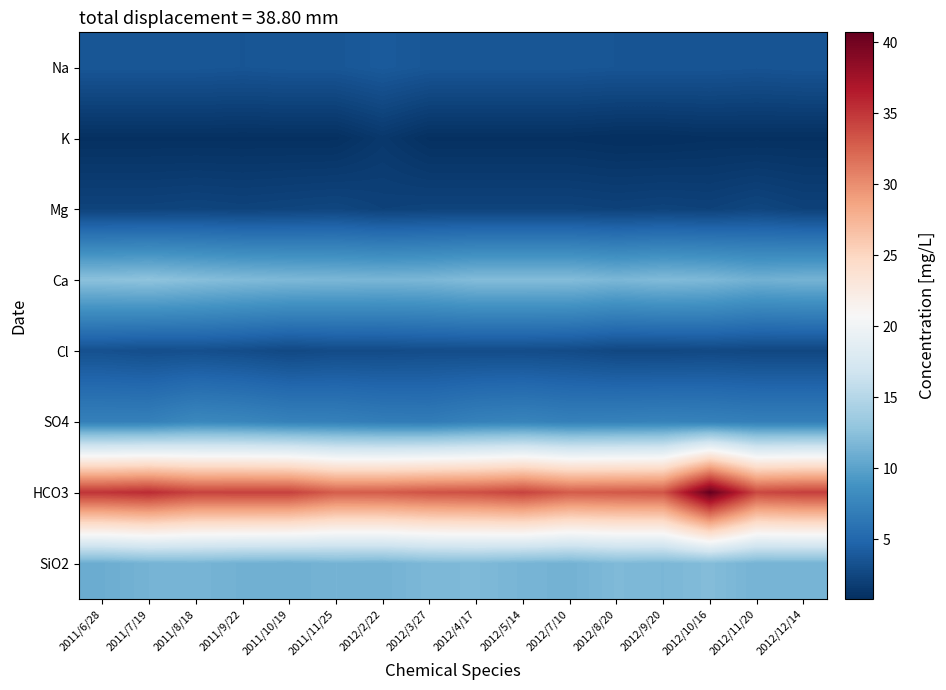

Reading right to left, what are all the values shown in this chart?

Na: 2012/12/14=3.6	2012/11/20=3.5	2012/10/16=3.6	2012/9/20=3.6	2012/8/20=3.6	2012/7/10=3.7	2012/5/14=3.7	2012/4/17=3.7	2012/3/27=3.7	2012/2/22=4.0	2011/11/25=3.7	2011/10/19=3.7	2011/9/22=3.6	2011/8/18=3.7	2011/7/19=3.7	2011/6/28=3.7
K: 2012/12/14=0.9	2012/11/20=0.9	2012/10/16=0.9	2012/9/20=0.8	2012/8/20=0.8	2012/7/10=0.9	2012/5/14=0.9	2012/4/17=0.9	2012/3/27=0.9	2012/2/22=1.5	2011/11/25=0.9	2011/10/19=0.9	2011/9/22=0.9	2011/8/18=0.9	2011/7/19=0.9	2011/6/28=0.9
Mg: 2012/12/14=2.2	2012/11/20=2.5	2012/10/16=2.2	2012/9/20=2.3	2012/8/20=2.2	2012/7/10=2.3	2012/5/14=2.3	2012/4/17=2.3	2012/3/27=2.3	2012/2/22=2.2	2011/11/25=2.5	2011/10/19=2.4	2011/9/22=2.3	2011/8/18=2.4	2011/7/19=2.3	2011/6/28=2.3
Ca: 2012/12/14=11.4	2012/11/20=11.2	2012/10/16=11.8	2012/9/20=12.0	2012/8/20=11.7	2012/7/10=12.1	2012/5/14=12.1	2012/4/17=12.1	2012/3/27=11.7	2012/2/22=11.6	2011/11/25=11.7	2011/10/19=11.8	2011/9/22=12.0	2011/8/18=12.3	2011/7/19=12.7	2011/6/28=12.5
Cl: 2012/12/14=2.6	2012/11/20=2.6	2012/10/16=2.7	2012/9/20=2.6	2012/8/20=2.6	2012/7/10=2.9	2012/5/14=3.0	2012/4/17=3.0	2012/3/27=3.0	2012/2/22=2.9	2011/11/25=2.9	2011/10/19=2.7	2011/9/22=3.0	2011/8/18=3.2	2011/7/19=3.1	2011/6/28=3.3
SO4: 2012/12/14=7.1	2012/11/20=7.1	2012/10/16=7.3	2012/9/20=7.4	2012/8/20=7.3	2012/7/10=7.2	2012/5/14=7.5	2012/4/17=7.3	2012/3/27=6.8	2012/2/22=6.9	2011/11/25=7.2	2011/10/19=7.3	2011/9/22=7.7	2011/8/18=7.9	2011/7/19=7.2	2011/6/28=7.2
HCO3: 2012/12/14=34.5	2012/11/20=34.0	2012/10/16=40.7	2012/9/20=33.3	2012/8/20=33.1	2012/7/10=32.9	2012/5/14=34.3	2012/4/17=33.6	2012/3/27=33.4	2012/2/22=32.9	2011/11/25=32.8	2011/10/19=34.4	2011/9/22=34.4	2011/8/18=34.3	2011/7/19=35.6	2011/6/28=35.1
SiO2: 2012/12/14=11.4	2012/11/20=11.4	2012/10/16=12.1	2012/9/20=11.7	2012/8/20=11.9	2012/7/10=11.3	2012/5/14=11.5	2012/4/17=11.9	2012/3/27=11.8	2012/2/22=11.3	2011/11/25=11.4	2011/10/19=11.1	2011/9/22=11.2	2011/8/18=11.5	2011/7/19=11.4	2011/6/28=10.9